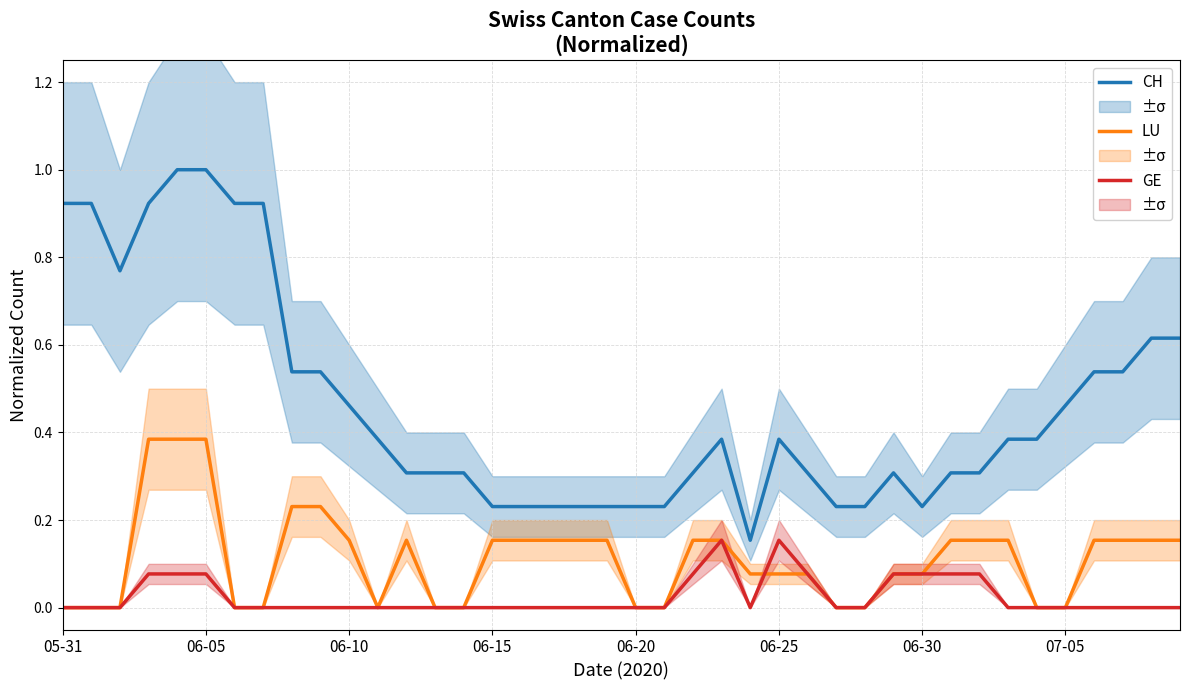

What position from the right is 05-31?

40